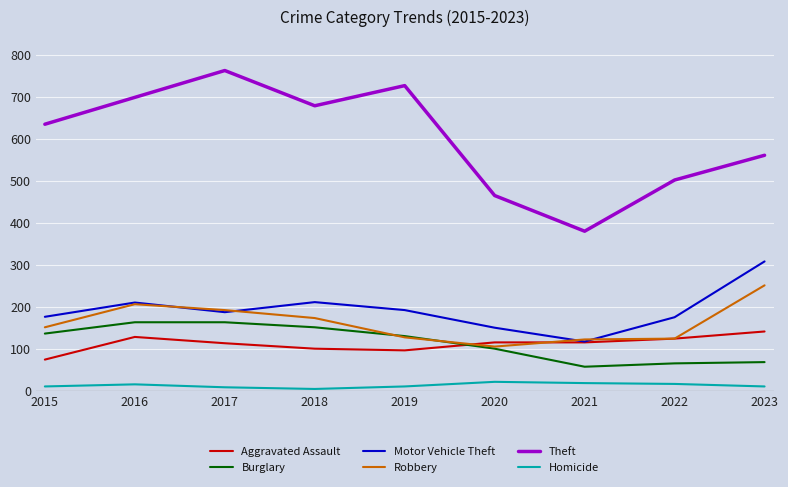

Is the value of Theft at 2023 greater than the value of Burglary at 2018?

Yes